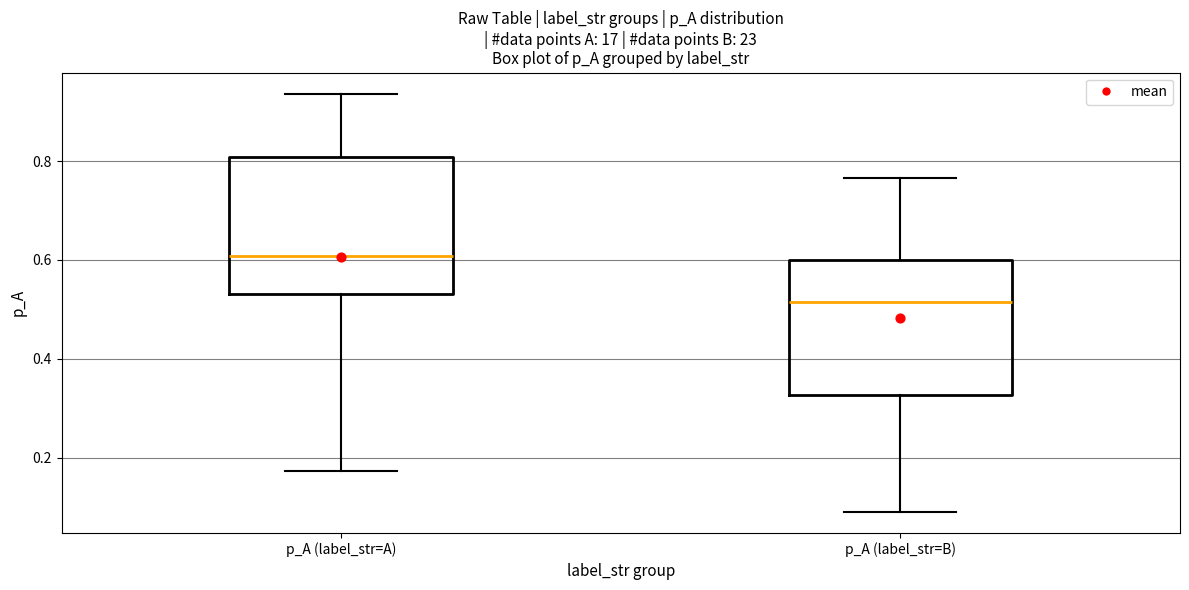

Where does the median line of the box for p_A (label_str=B) sit on the y-axis? The values are not printed on the chart, so give them approximately, as read against the axis.

0.52